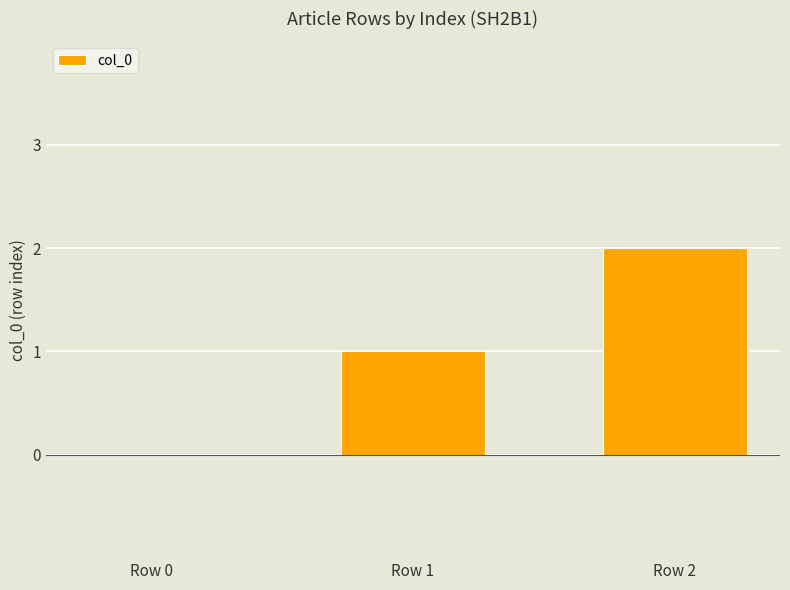

The chart shows a value of 1 at Row 1. True or false?

True